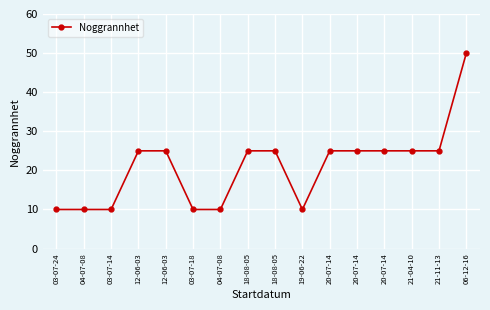

How many values are below 25?

6